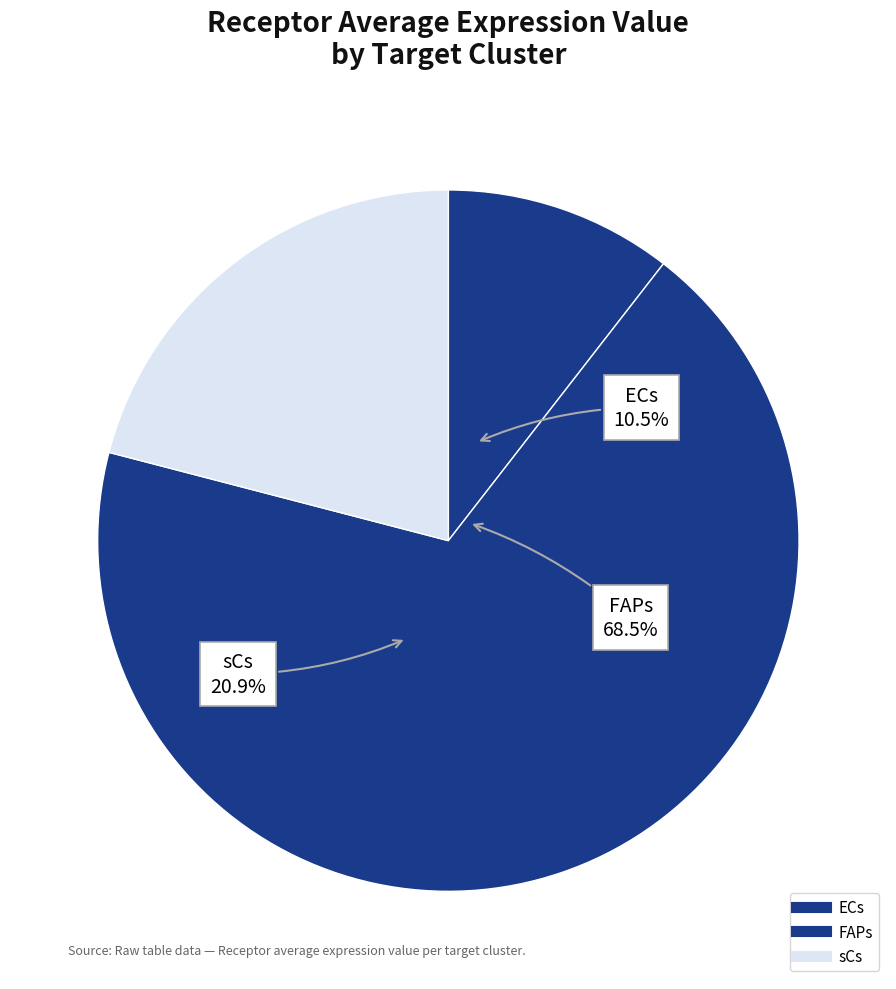

Count the number of slices in the pie.

3